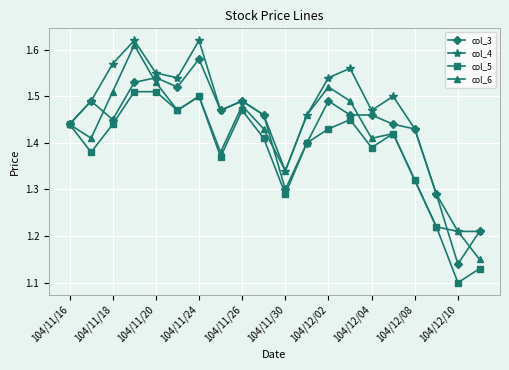

Which series has the largest total across all categories?

col_4